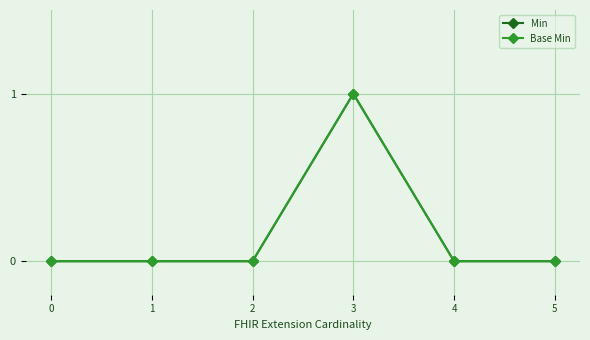

In Min, how many points are higher than both neighbors (excluding endpoints)?

1